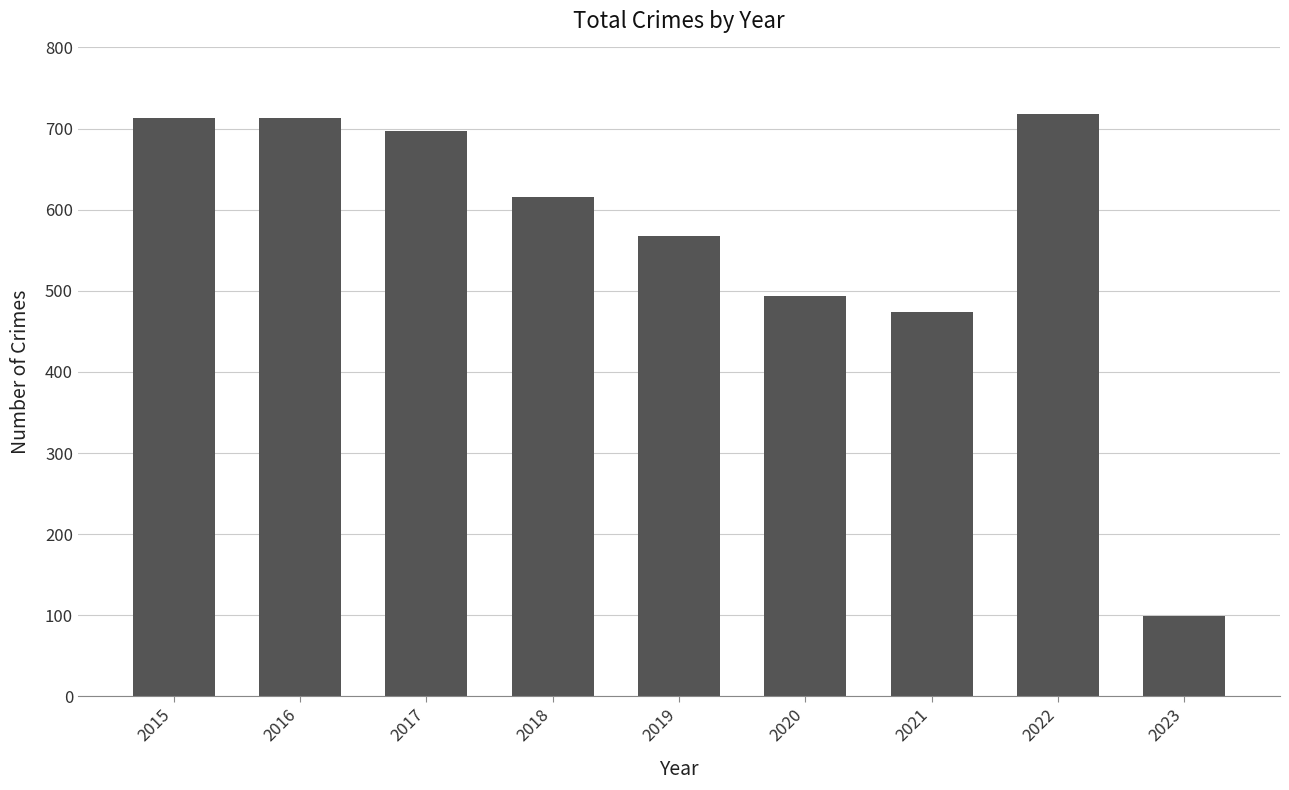

What is the value of the 1st bar from the left?

713